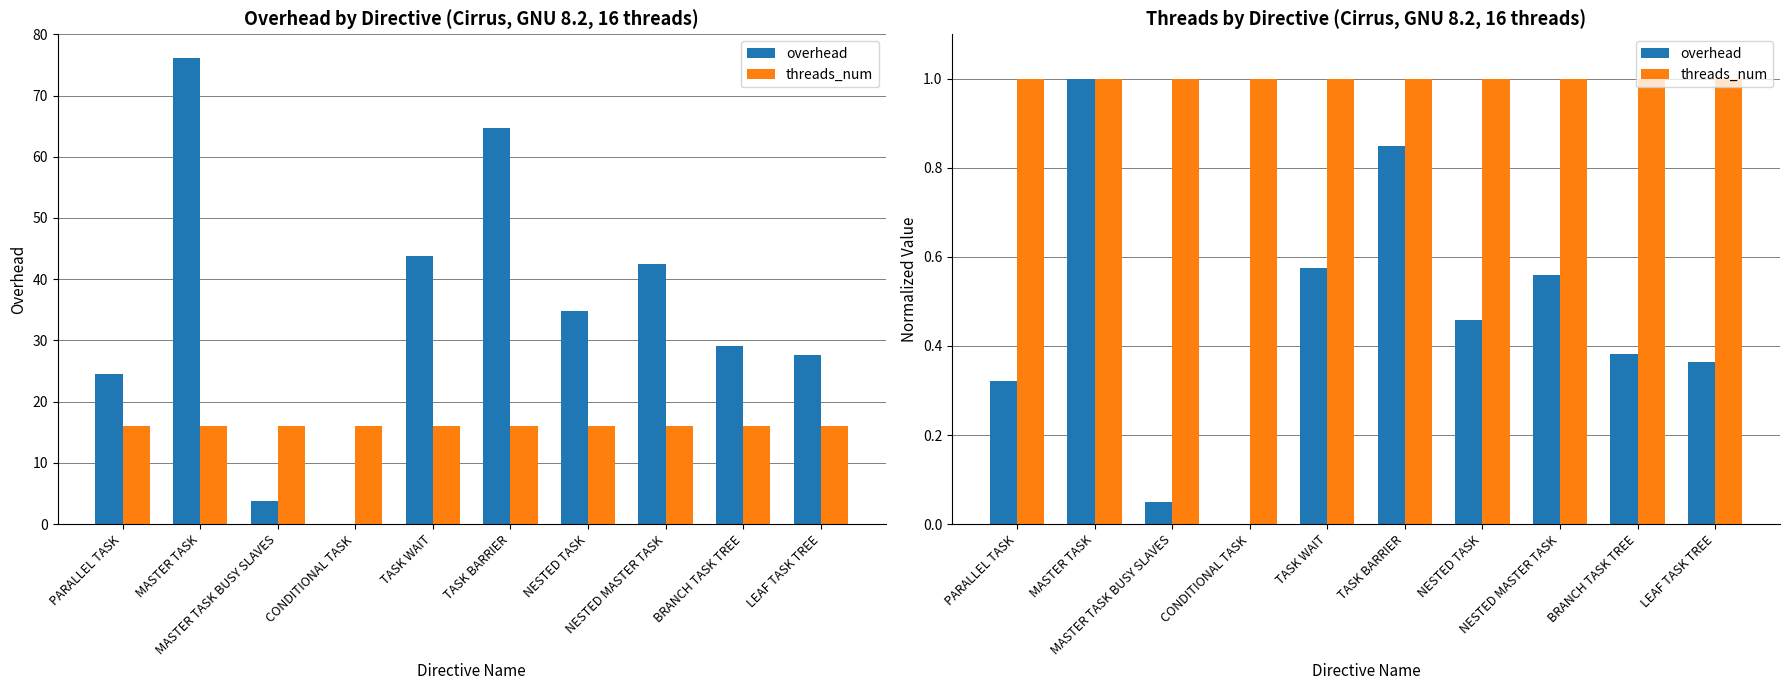

Which series changed the most between BRANCH TASK TREE and LEAF TASK TREE?

overhead